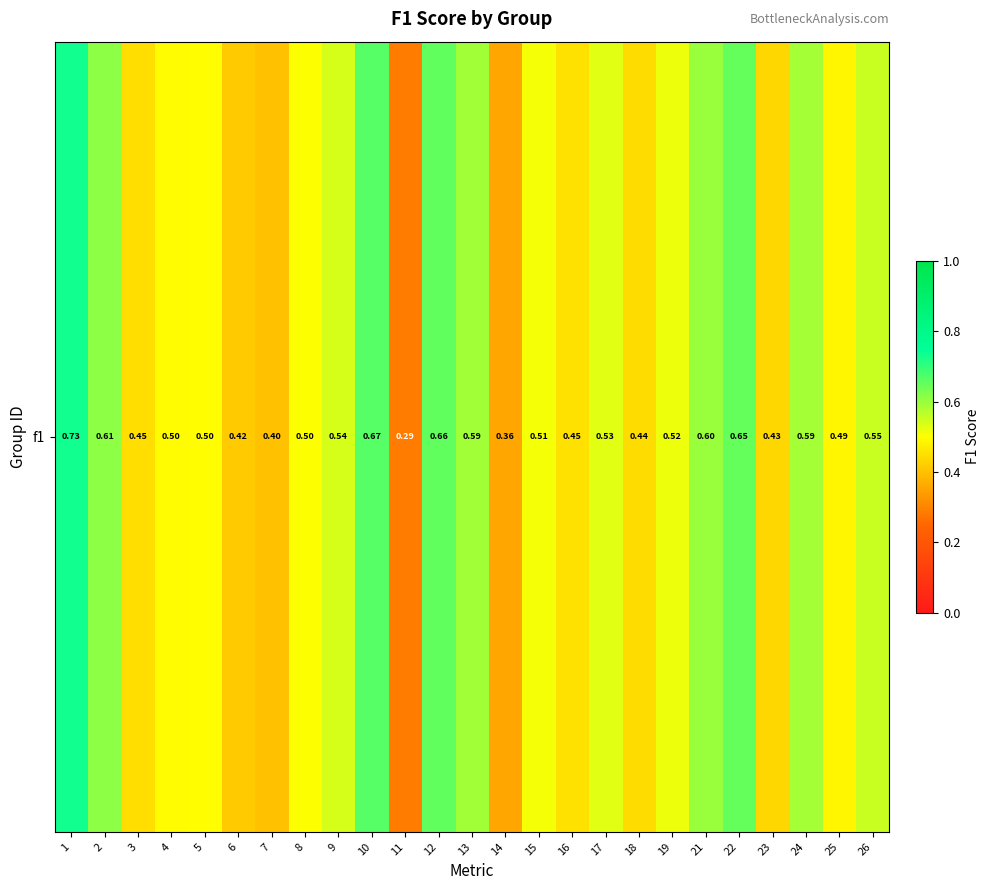

The chart shows a value of 0.4 at 23. True or false?

True